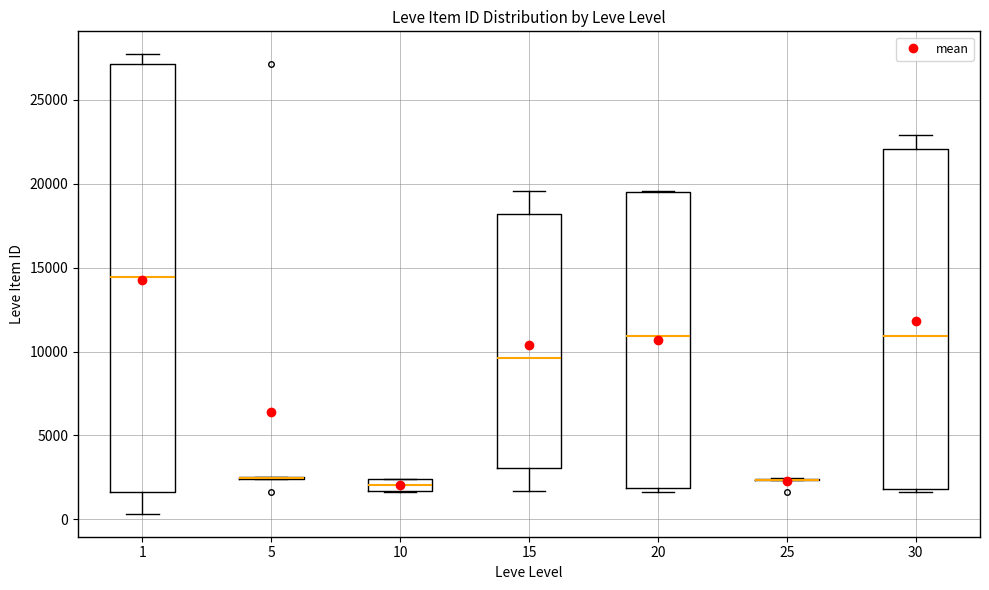

Comparing the boxes themselves (not the whiskers), which one is the tallest?

1